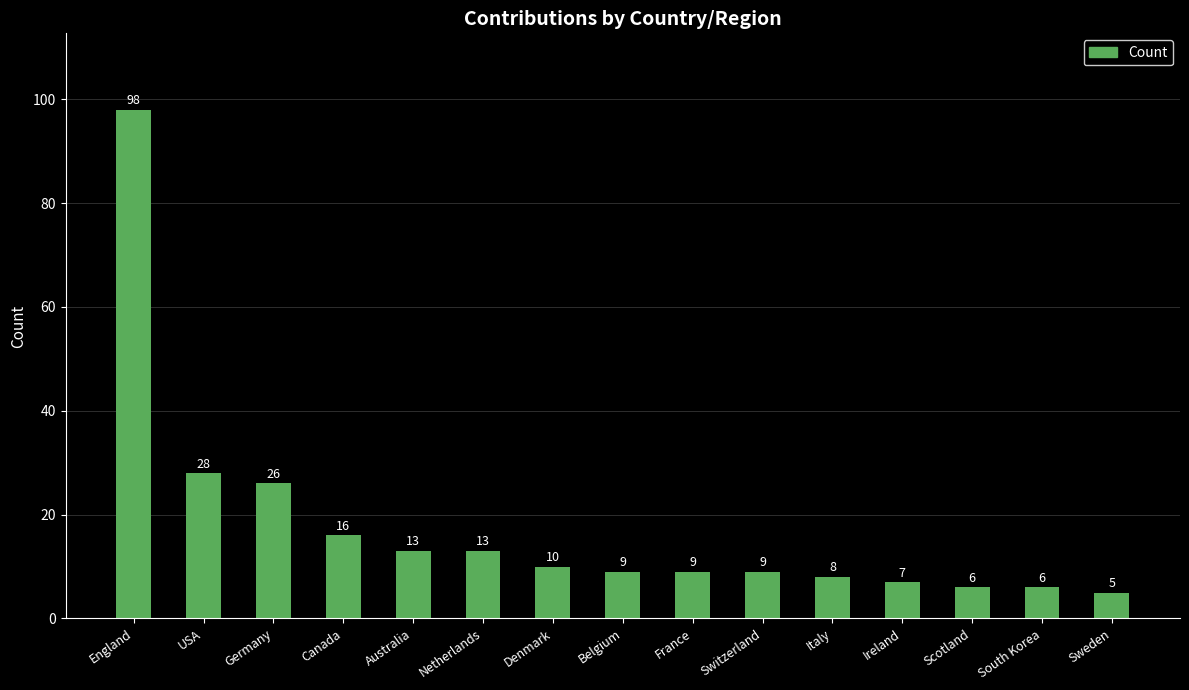

Reading left to right, transcribe all the data shown in this chart.

98	28	26	16	13	13	10	9	9	9	8	7	6	6	5